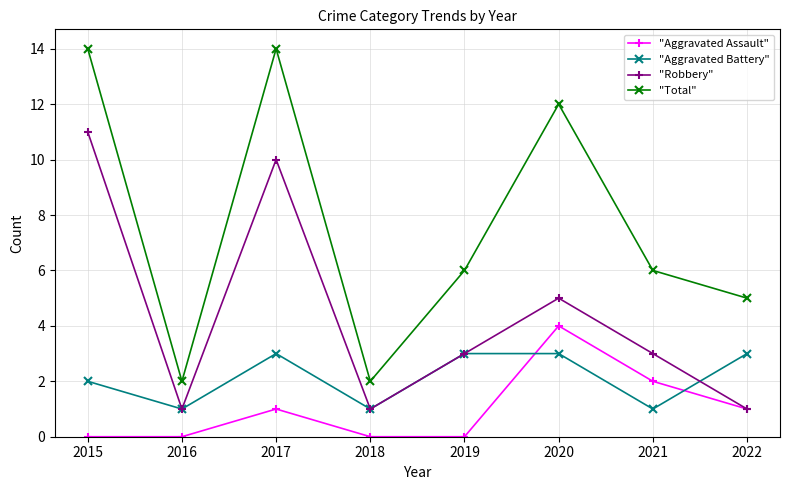

How many data points does each series have?

8